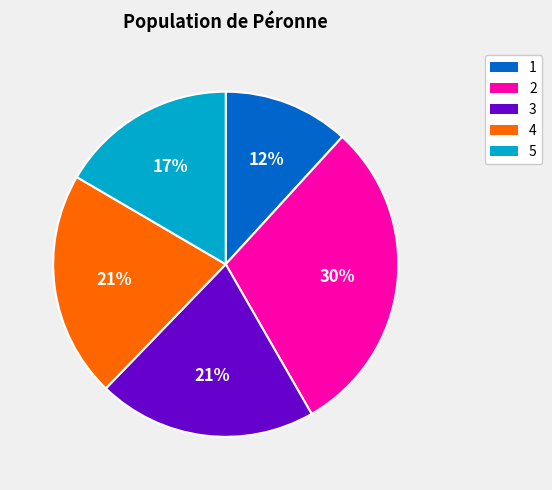

Is 1 the majority of the pie?

No